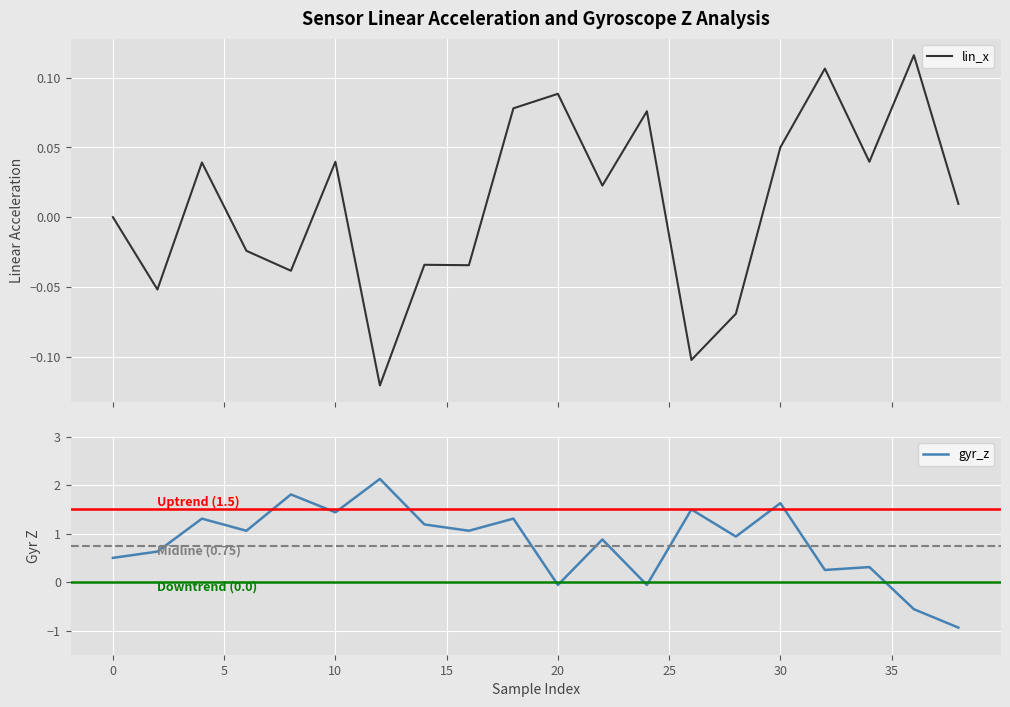

True or false: lin_x has more than 0 interior local peaks.

True